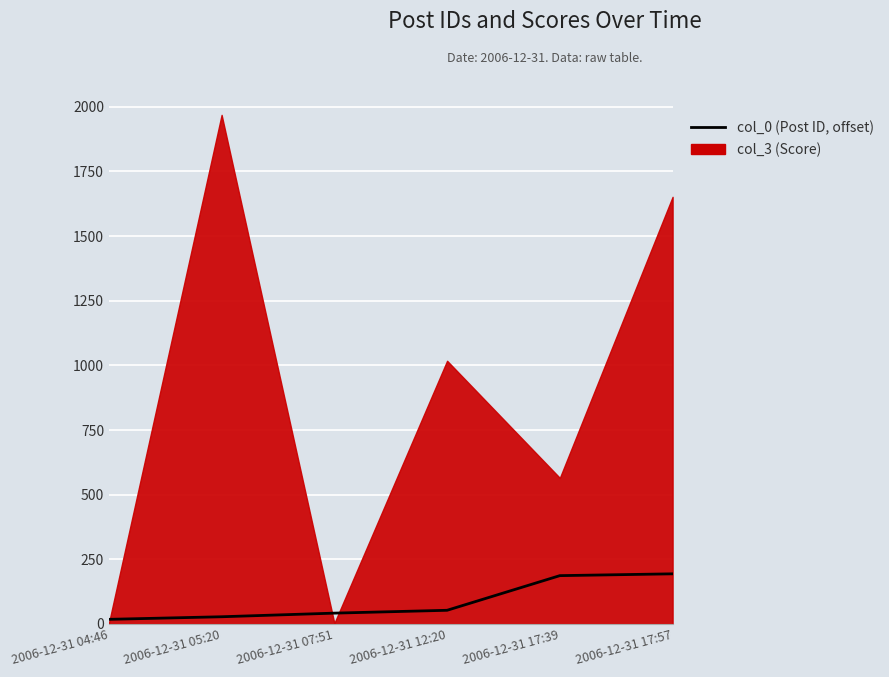

Reading left to right, extract all data points from this chart.

18	28	42	53	187	194